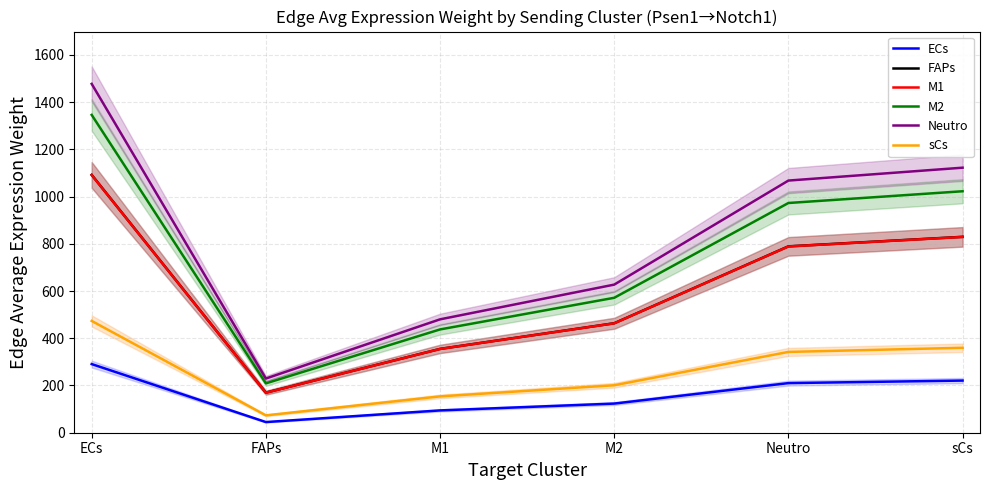

At FAPs, list the series in order from smallest to largest.

ECs, sCs, M1, FAPs, M2, Neutro